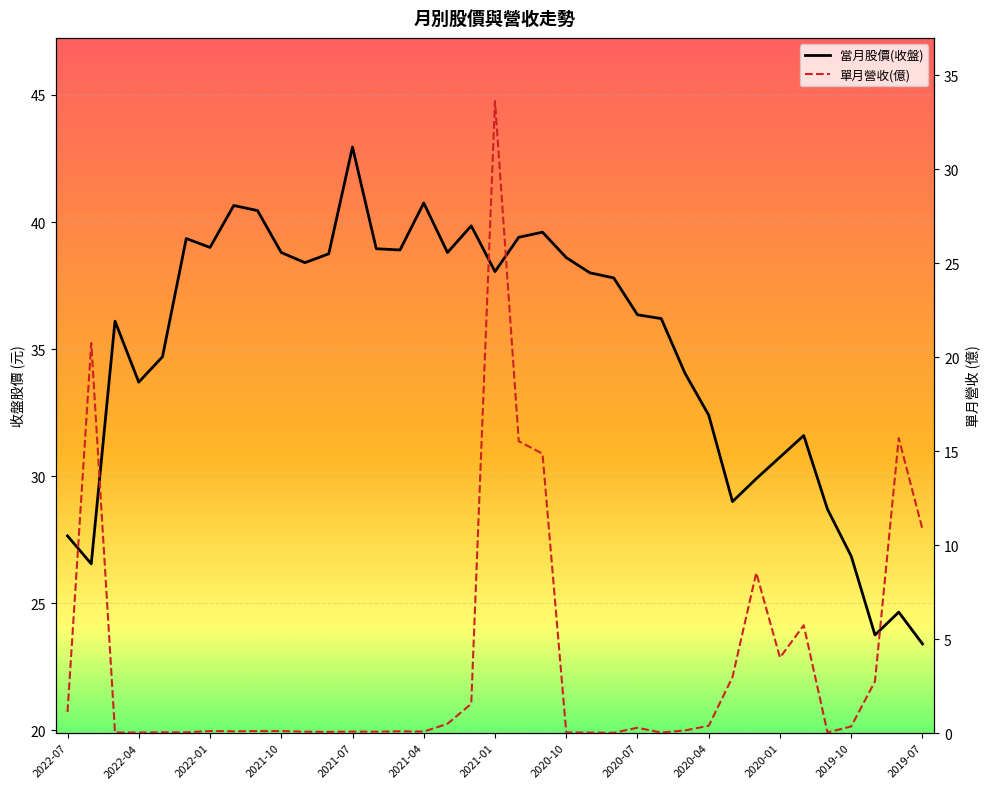

At how many categories does at least one series exceed 19?

37